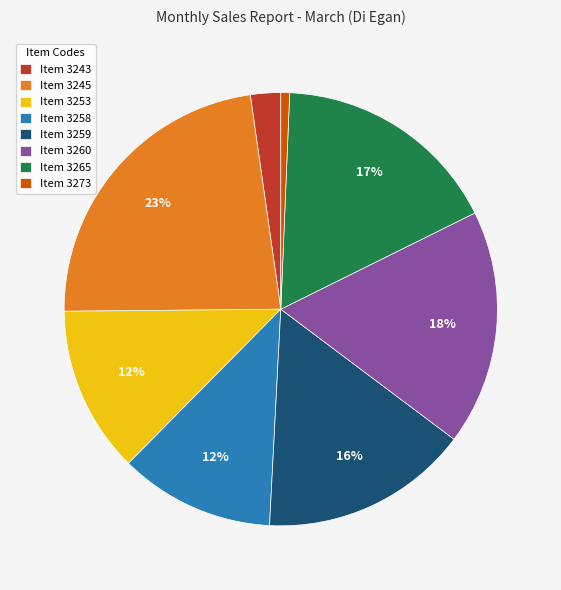

Does Item 3273 represent more than half of the total?

No